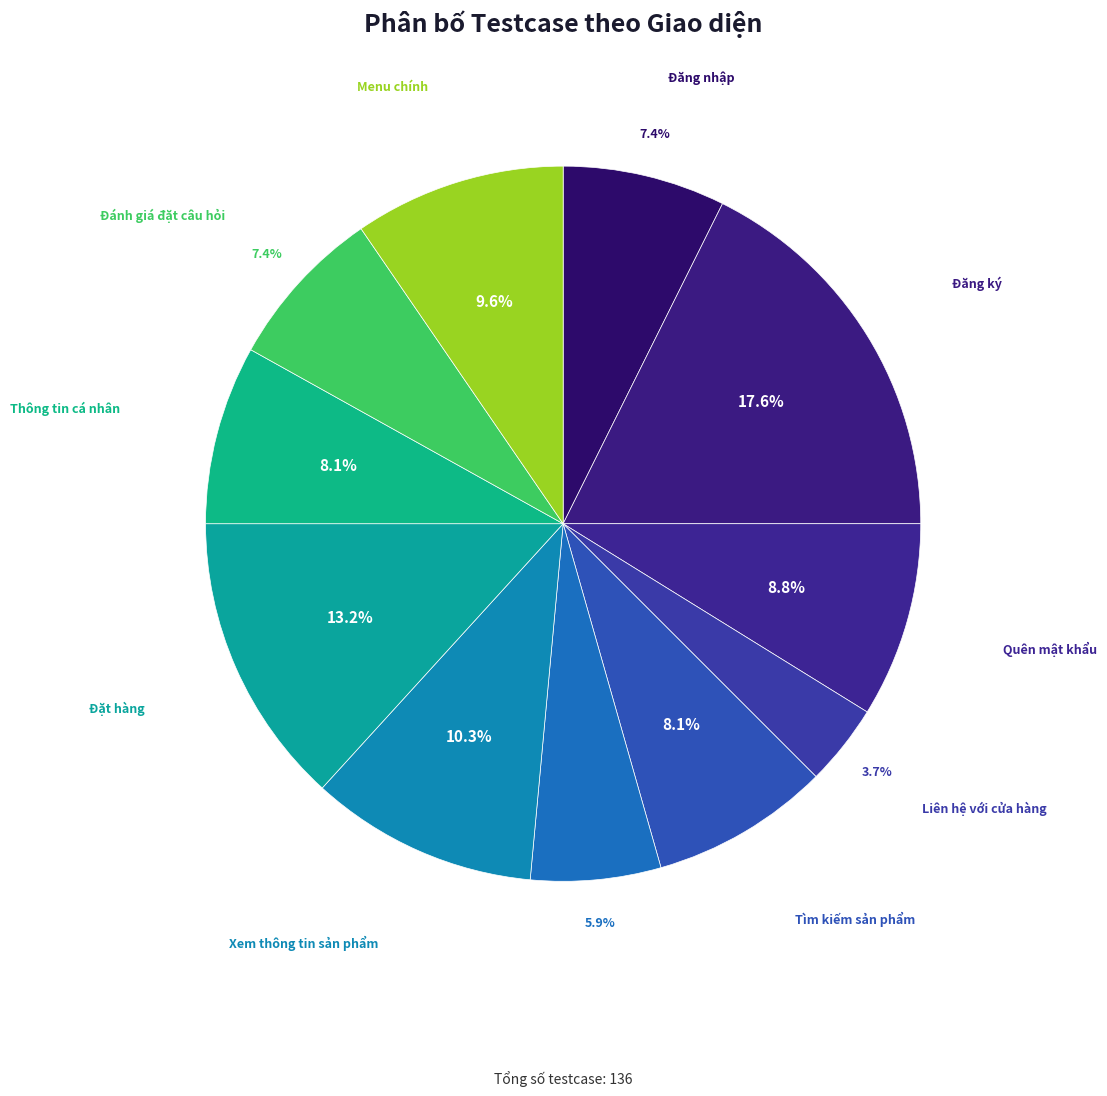

Which category has the smallest portion of the pie?

Liên hệ với cửa hàng